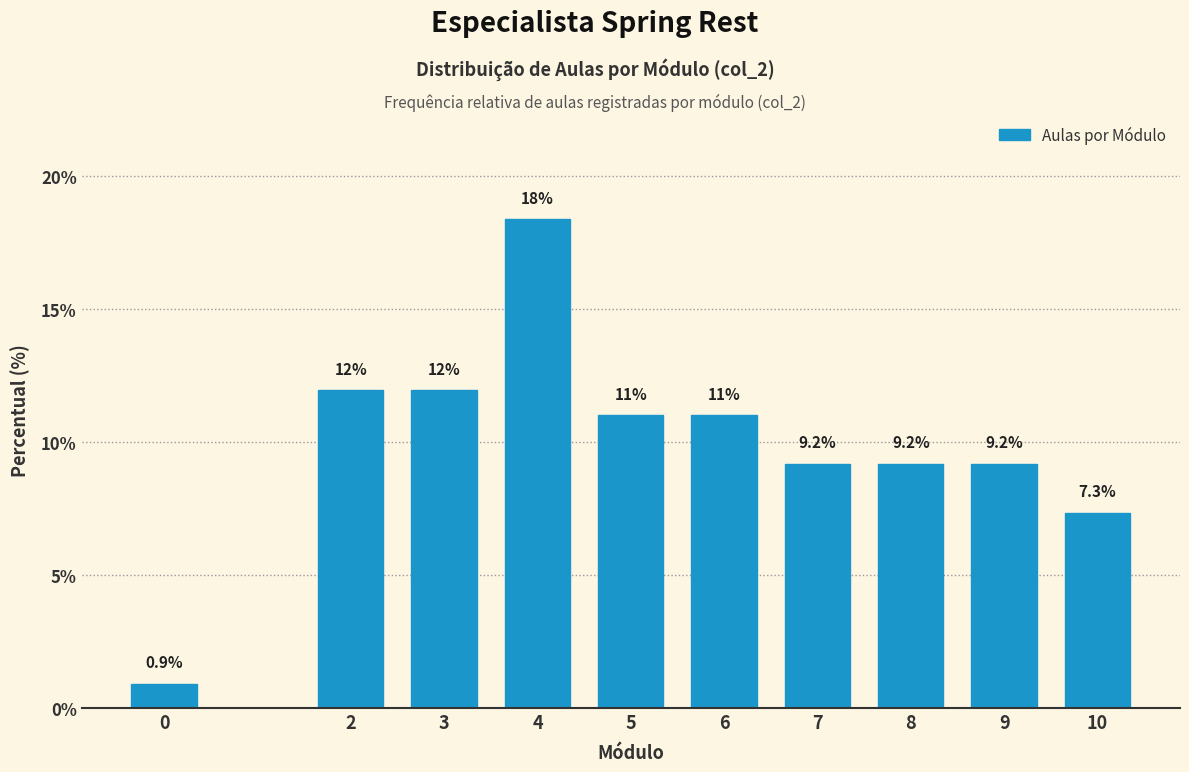

Reading right to left, extract all data points from this chart.

10=7.3	9=9.2	8=9.2	7=9.2	6=11.0	5=11.0	4=18.3	3=11.9	2=11.9	0=0.9